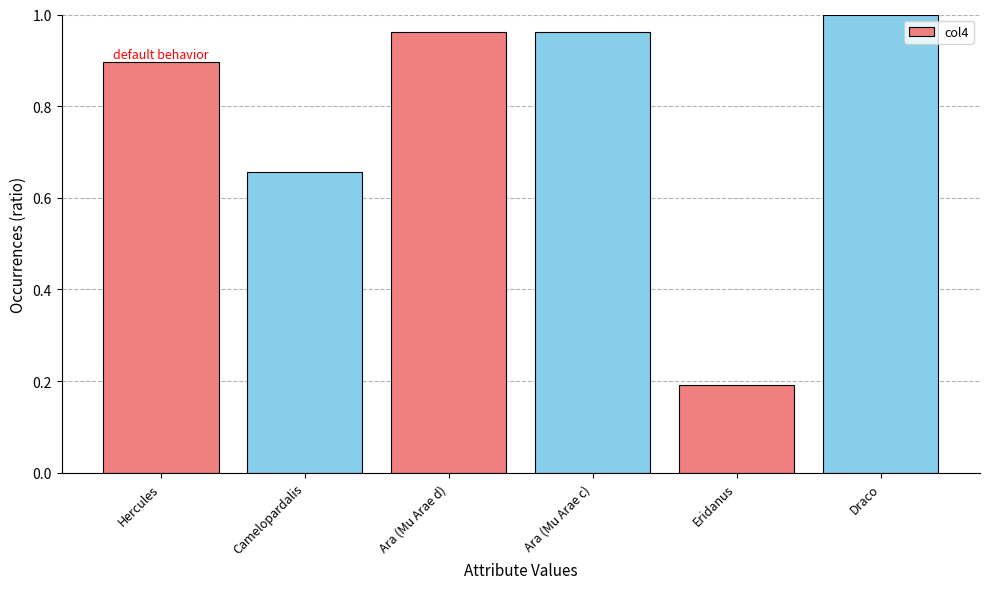

Which category has the highest value across all series?

Draco